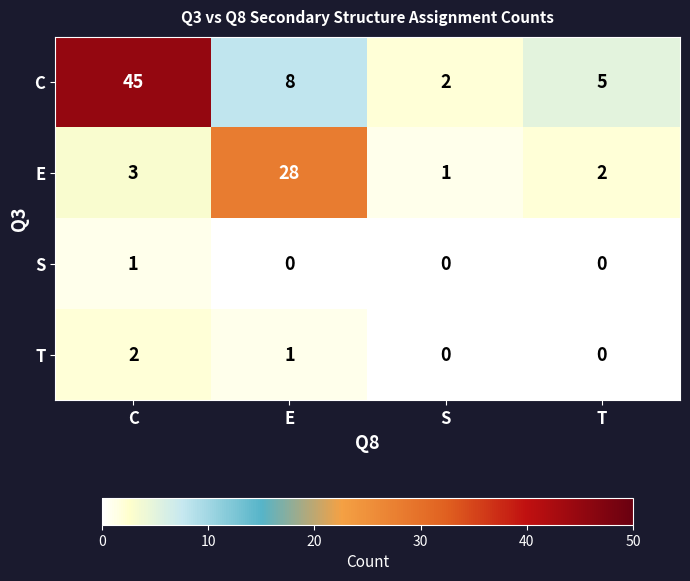

Where is C nearest to the value 23?

E